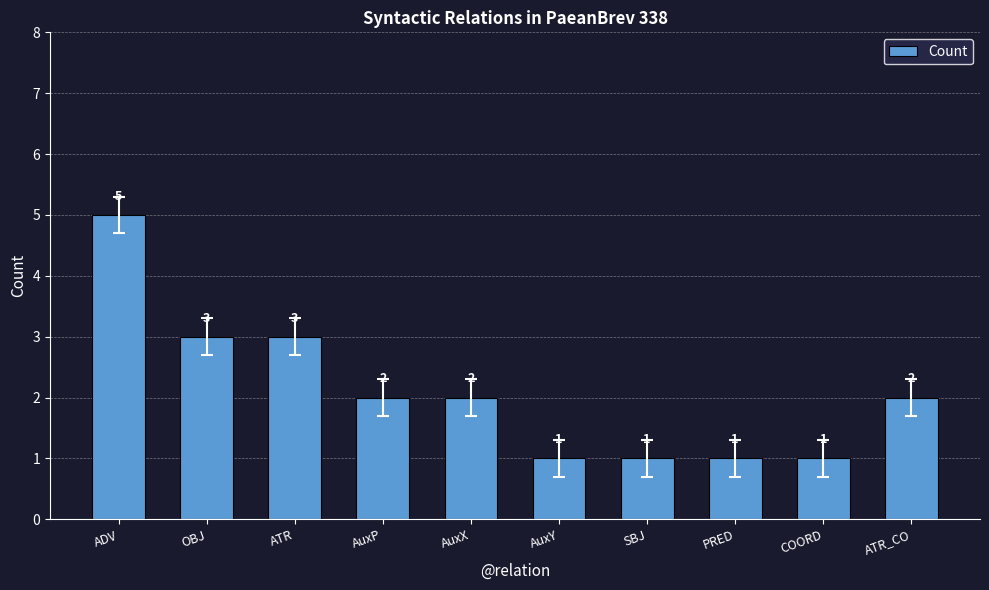

Reading right to left, transcribe all the data shown in this chart.

2	1	1	1	1	2	2	3	3	5